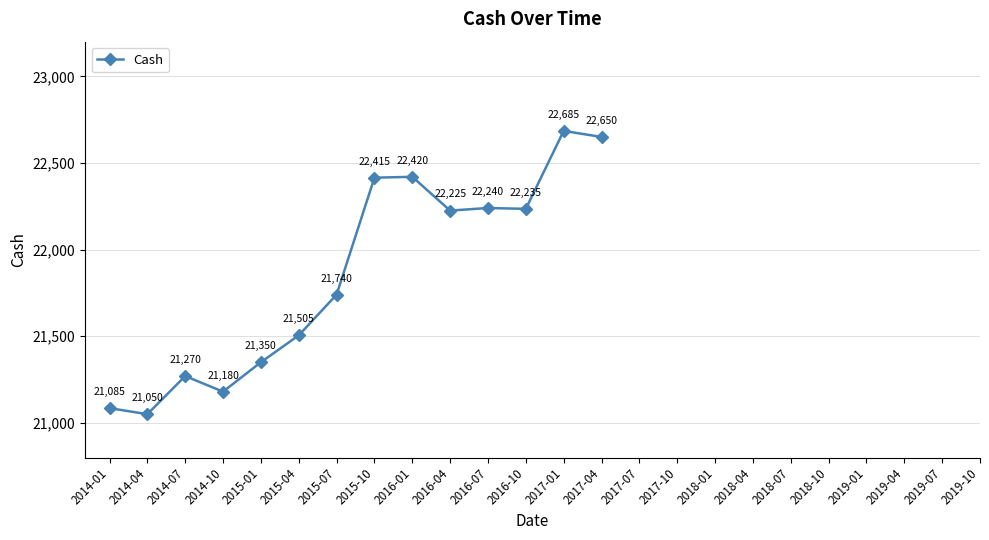

True or false: the data shows 12115 at 2014-07.

False